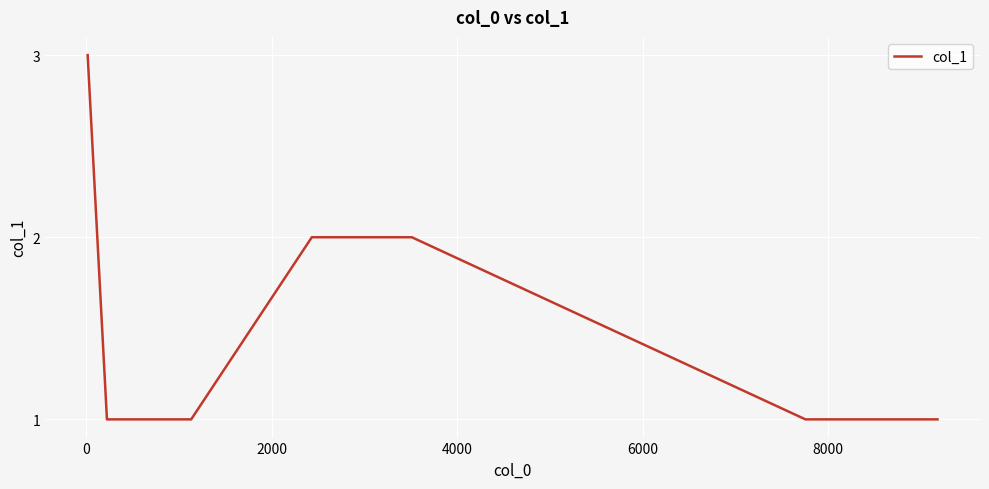

What is the maximum value shown in the chart?

3